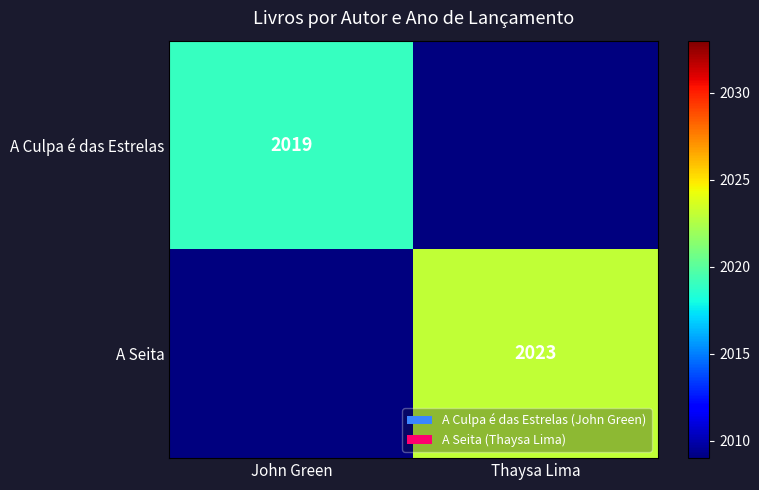

True or false: A Seita has a value of 3173 at Thaysa Lima.

False